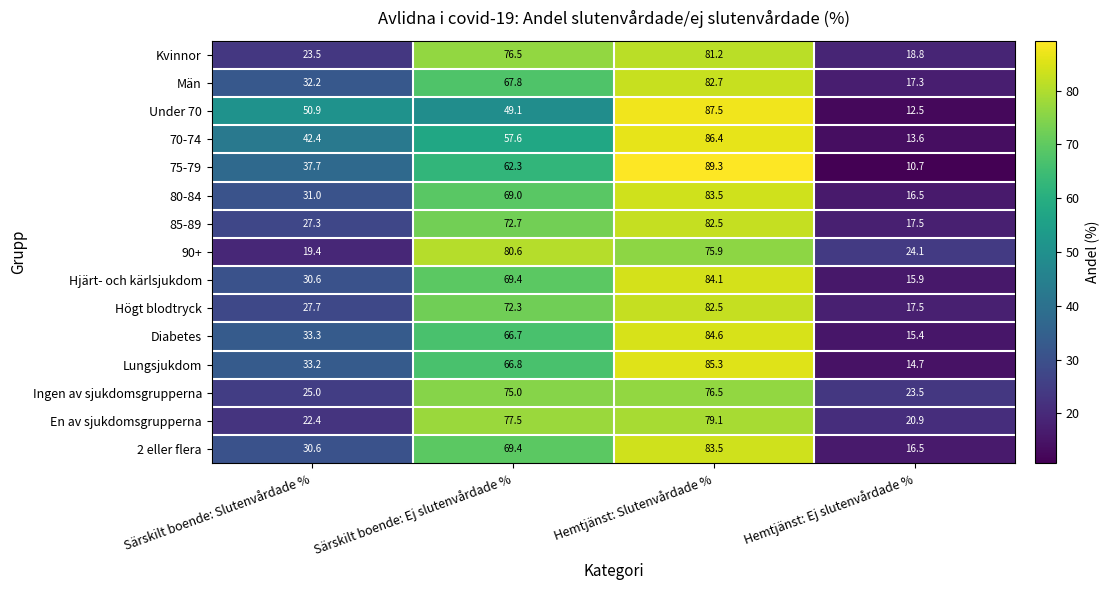

Where is Män nearest to the value 50?

Särskilt boende: Slutenvårdade %